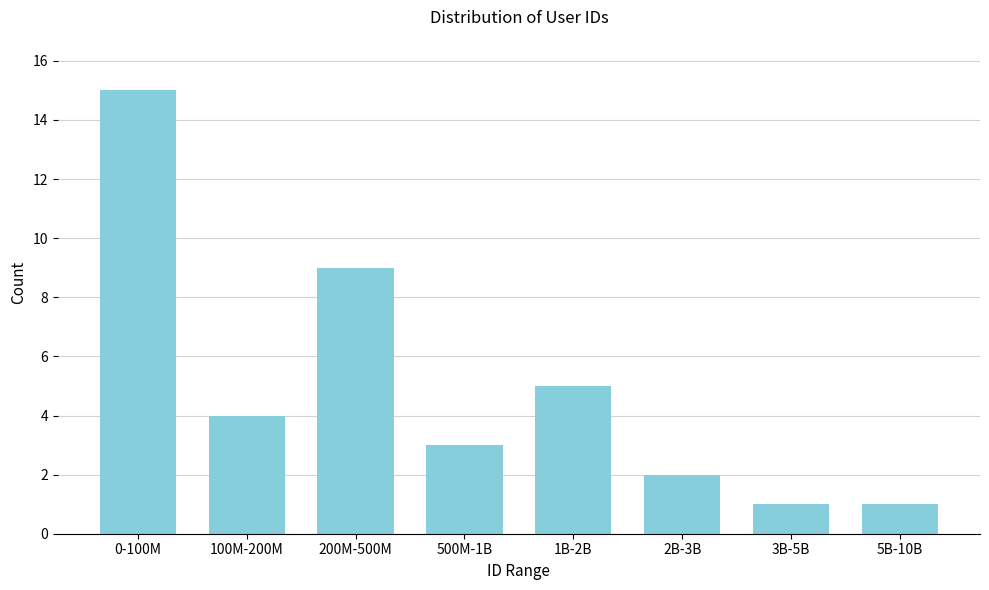

Reading left to right, extract all data points from this chart.

0-100M=15	100M-200M=4	200M-500M=9	500M-1B=3	1B-2B=5	2B-3B=2	3B-5B=1	5B-10B=1